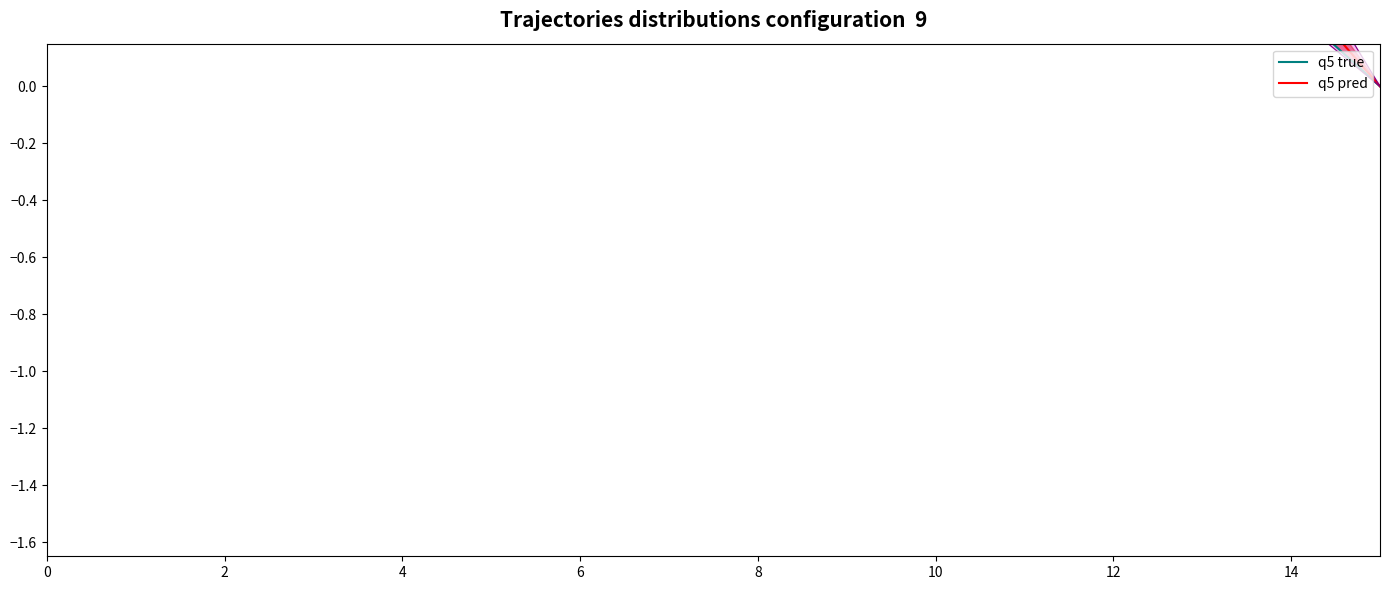

True or false: q5 true and q5 pred cross at least once.

False